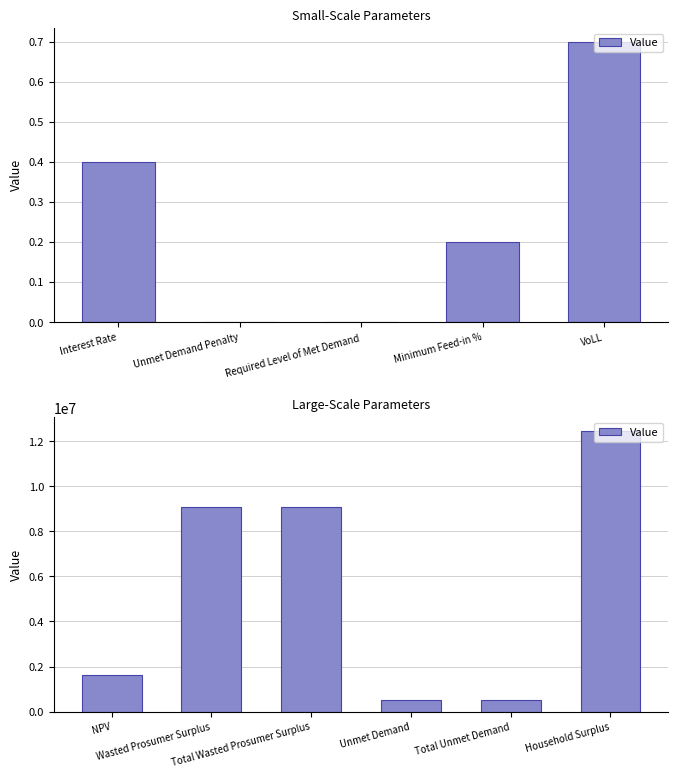

What position from the left is Total Unmet Demand?

5